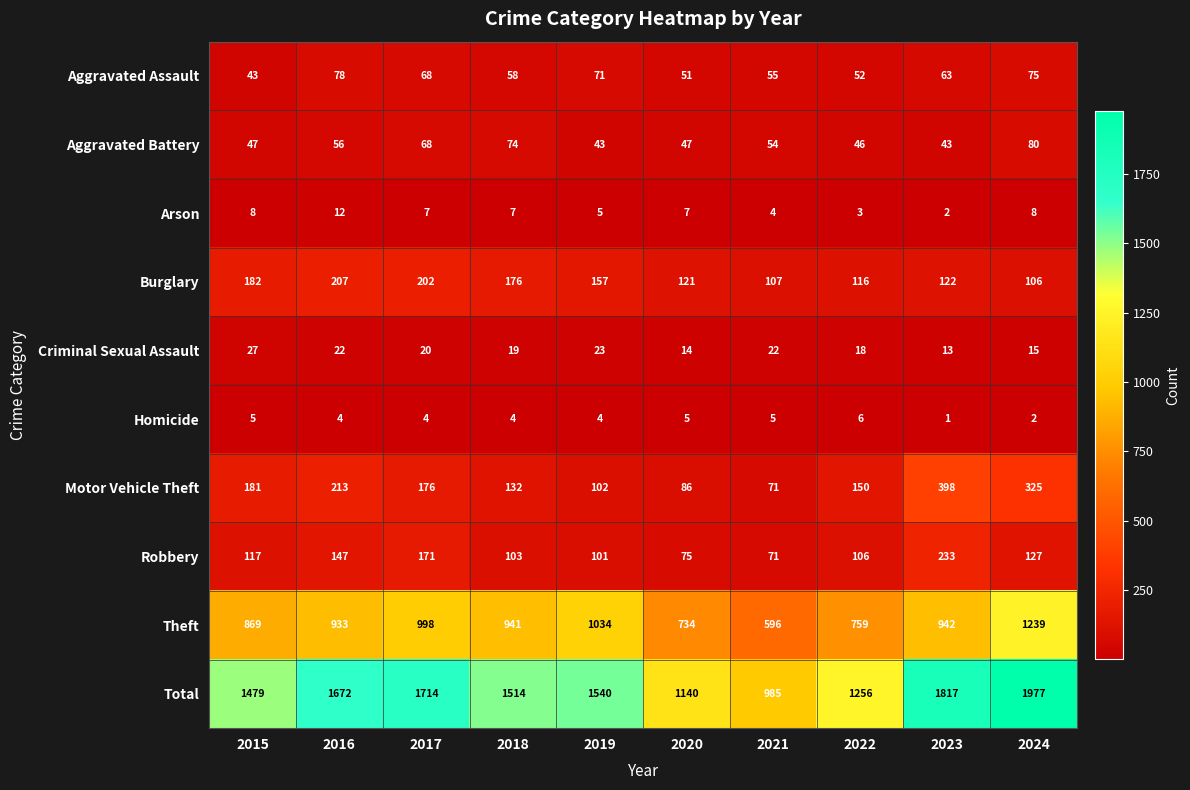

How many data points does each series have?

10